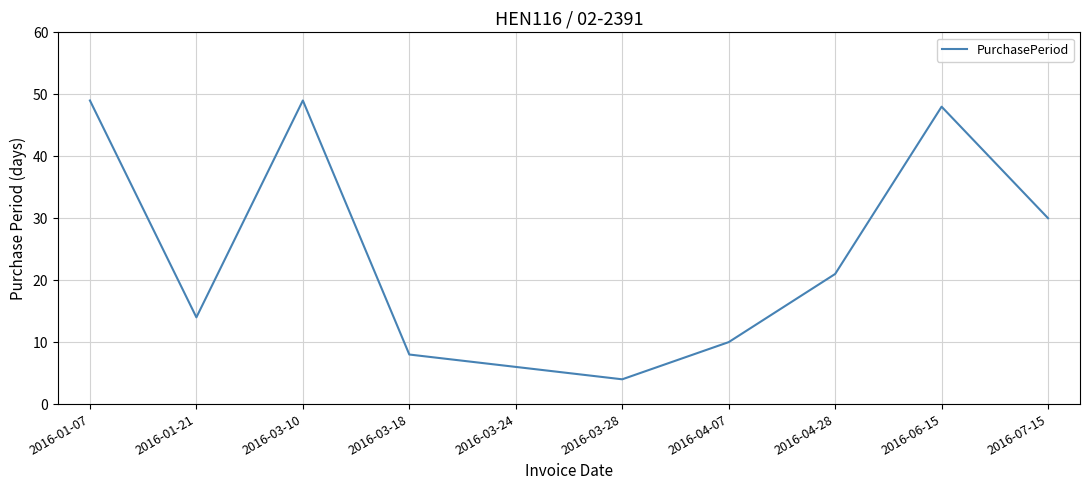

What position from the right is 2016-04-07?

4